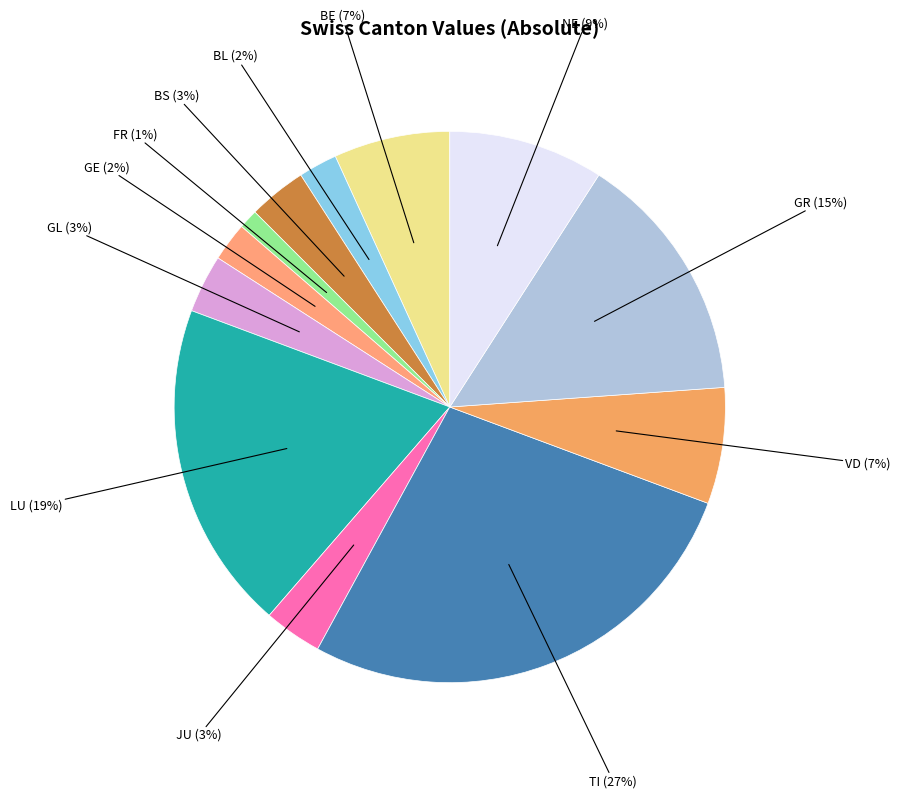

Is there any slice that represents more than half of the pie?

No